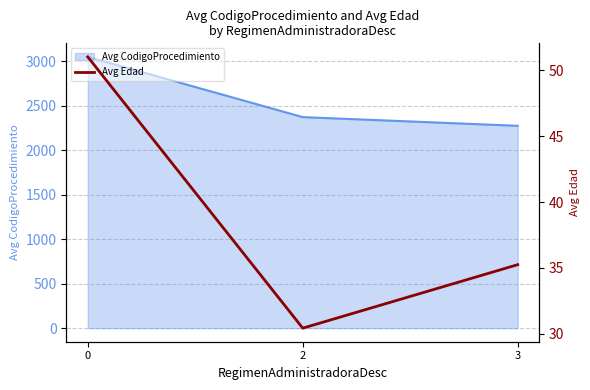

The value of Avg CodigoProcedimiento at 0 is 1254.0. True or false?

False